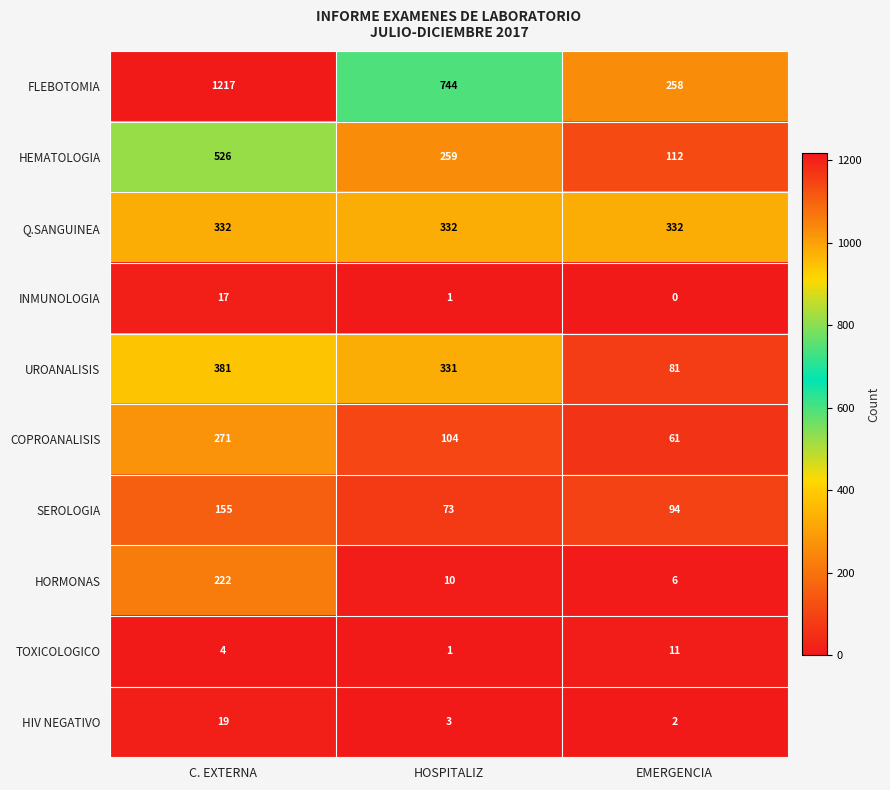

List the series in order of their peak value, highest first.

FLEBOTOMIA, HEMATOLOGIA, UROANALISIS, Q.SANGUINEA, COPROANALISIS, HORMONAS, SEROLOGIA, HIV NEGATIVO, INMUNOLOGIA, TOXICOLOGICO